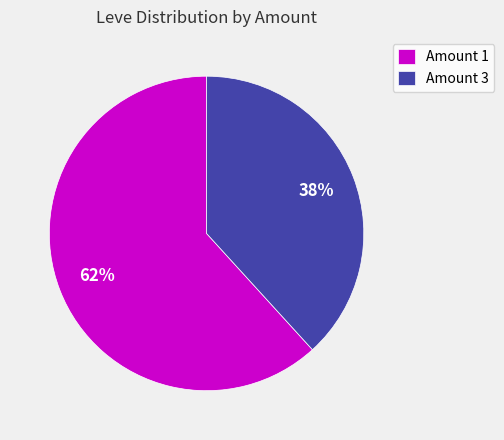

True or false: Amount 3 accounts for 30% of the total.

False